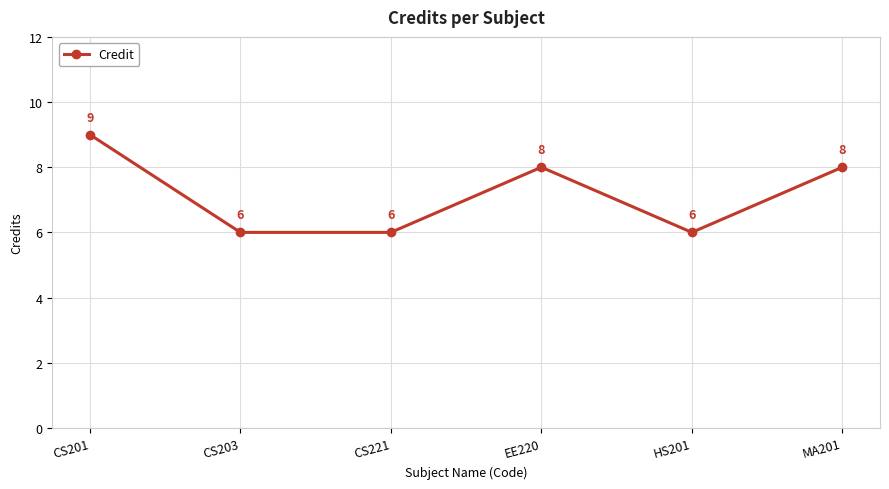

What is the value of the 4th point from the left?

8